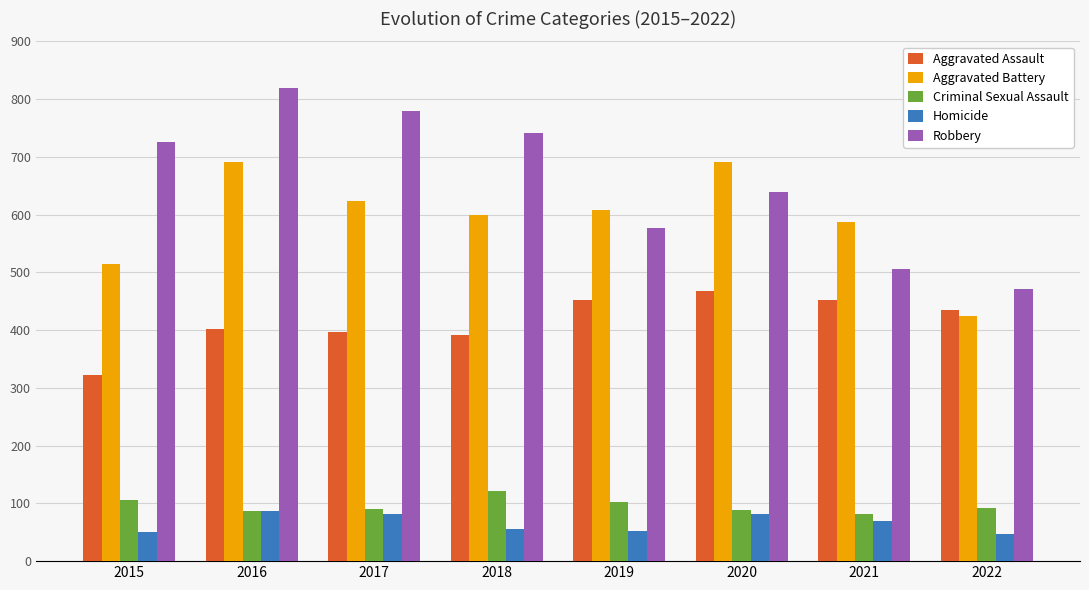

What are all the series names shown in the legend?

Aggravated Assault, Aggravated Battery, Criminal Sexual Assault, Homicide, Robbery